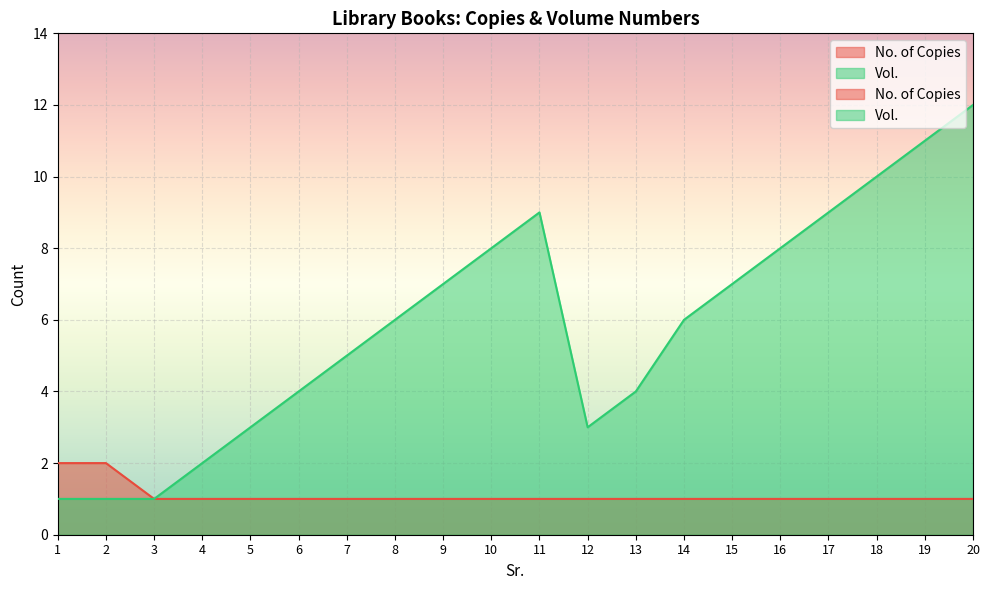

Reading left to right, what are all the values shown in this chart?

No. of Copies: 1=2	2=2	3=1	4=1	5=1	6=1	7=1	8=1	9=1	10=1	11=1	12=1	13=1	14=1	15=1	16=1	17=1	18=1	19=1	20=1
Vol.: 1=1	2=1	3=1	4=2	5=3	6=4	7=5	8=6	9=7	10=8	11=9	12=3	13=4	14=6	15=7	16=8	17=9	18=10	19=11	20=12